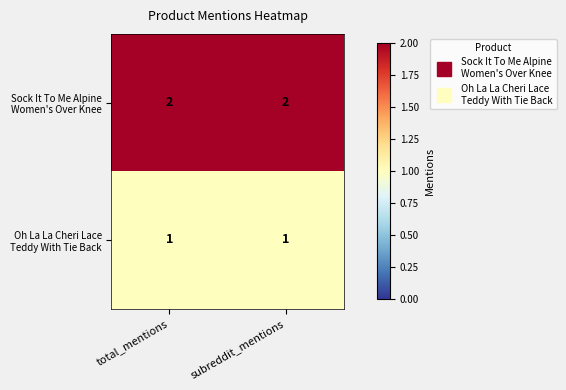

What is the total value across all series at total_mentions?

3